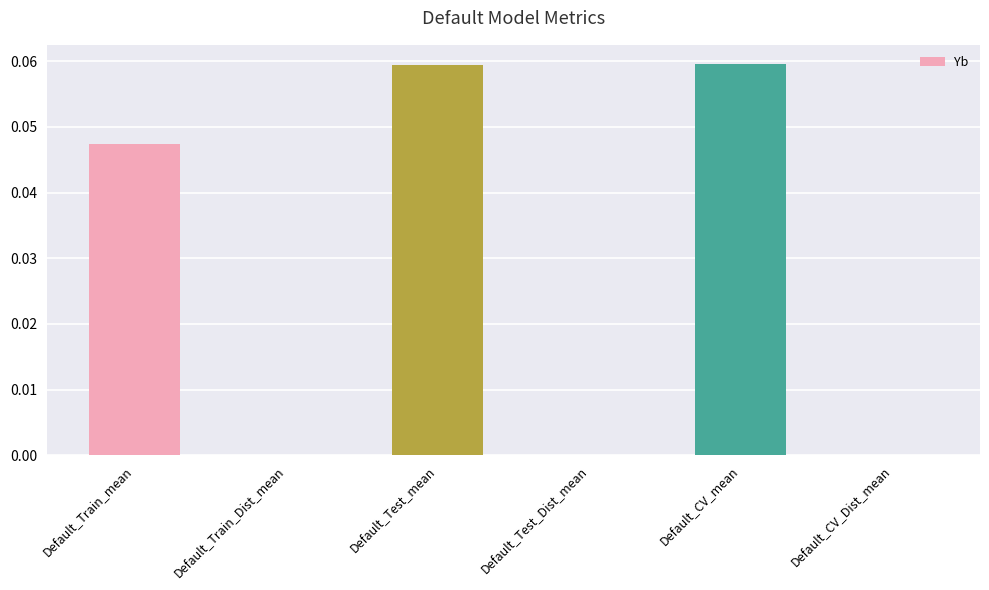

How many series are shown in this chart?

1